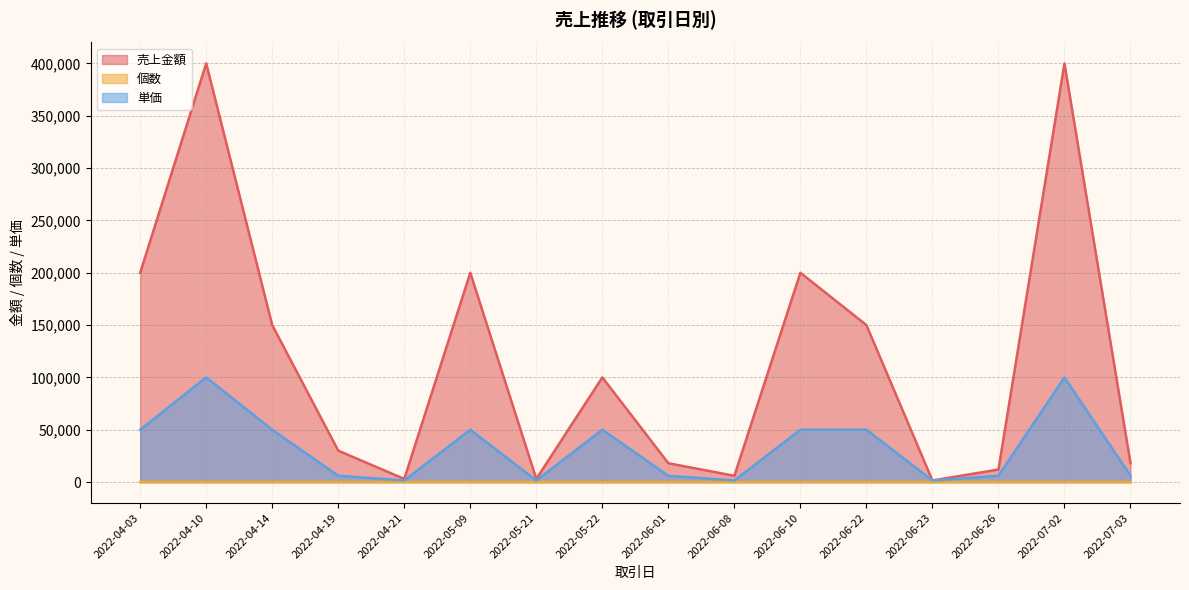

What position from the right is 2022-05-09?

11